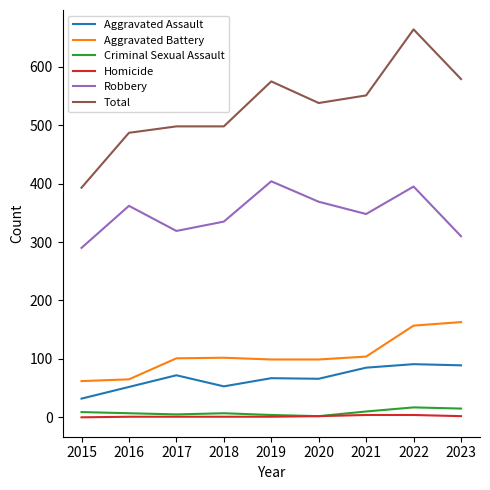

The value of Aggravated Battery at 2017 is 182. True or false?

False